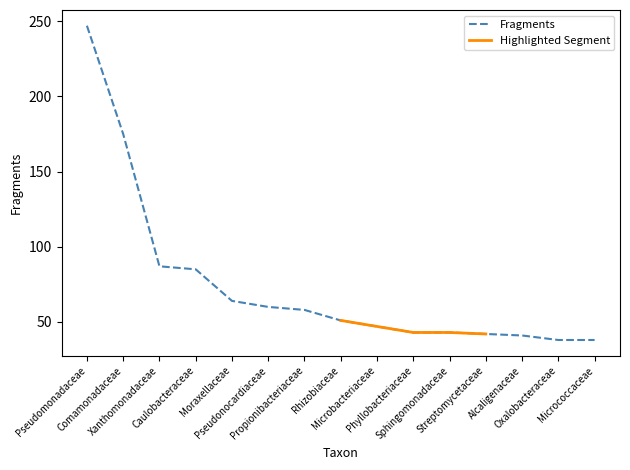

What is the label of the 10th point from the right?

Pseudonocardiaceae